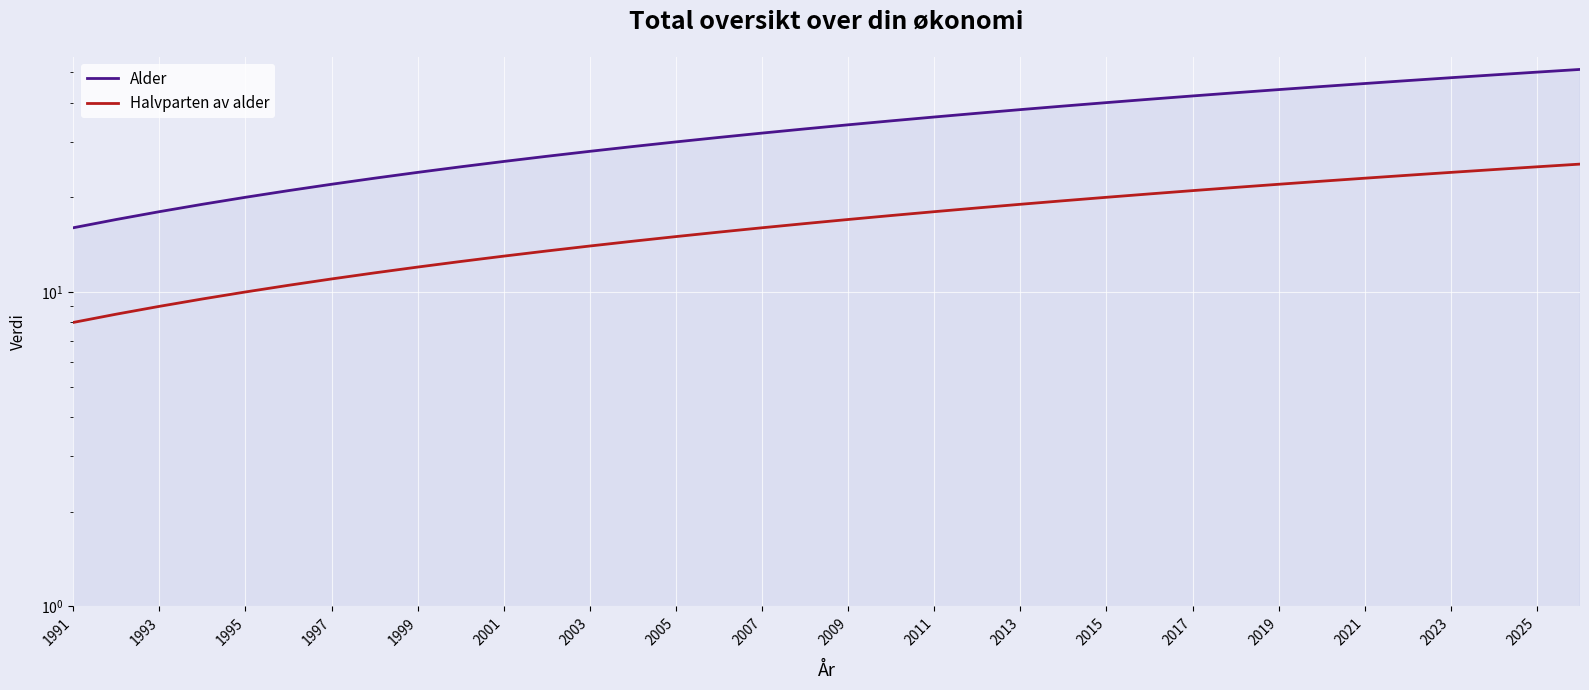

Does the chart display data point markers on the line(s)?

No